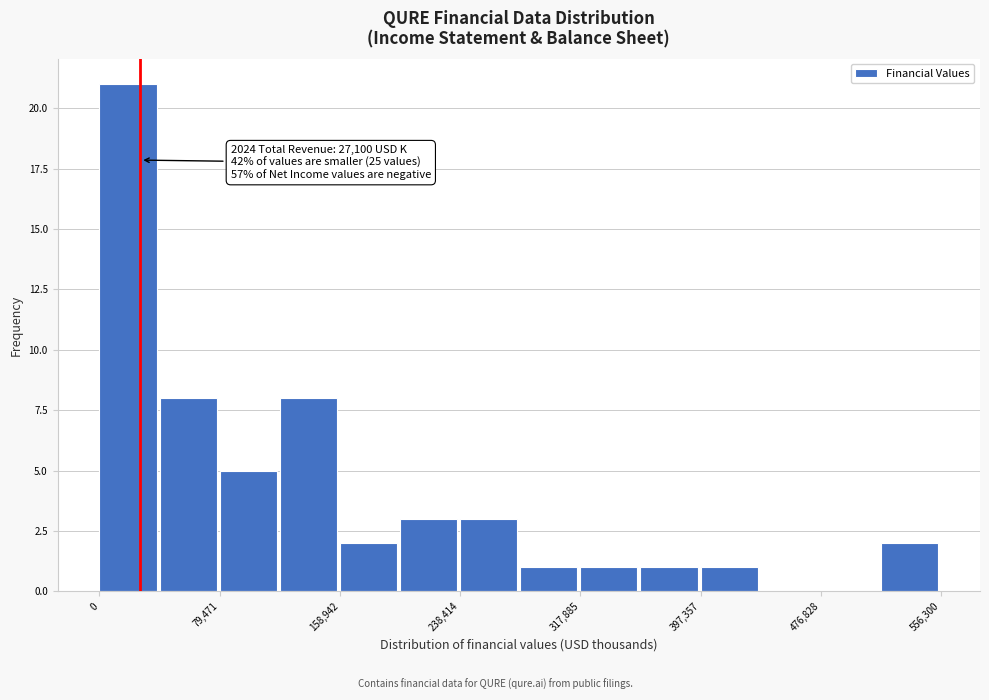

Read against the x-axis, roughly where is the centre of the tallest bar?

20000